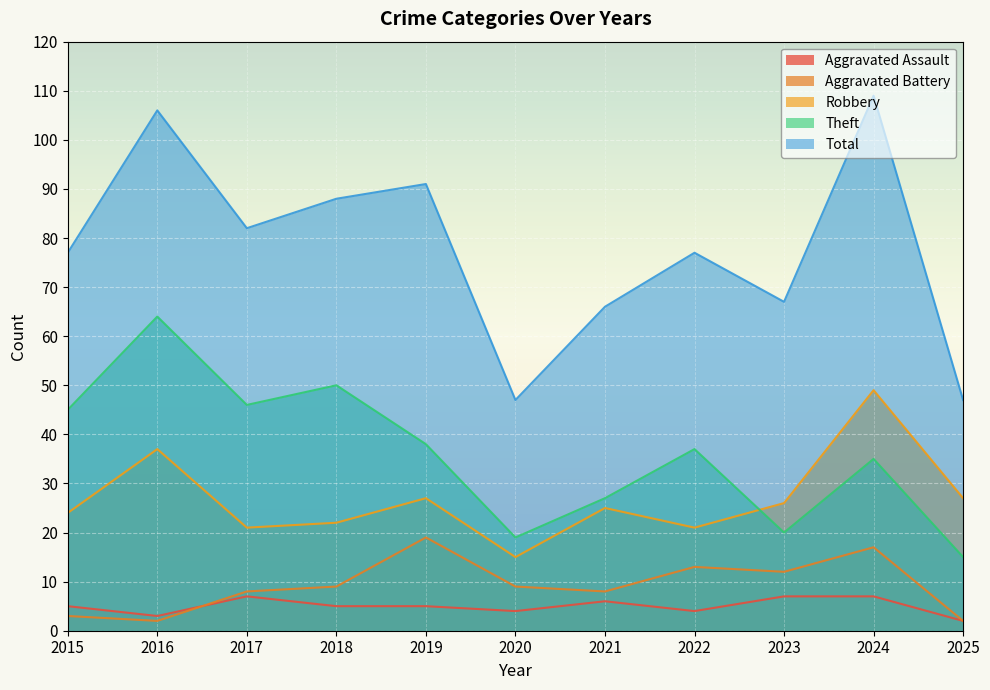

What is the sum of all Aggravated Battery values?

102